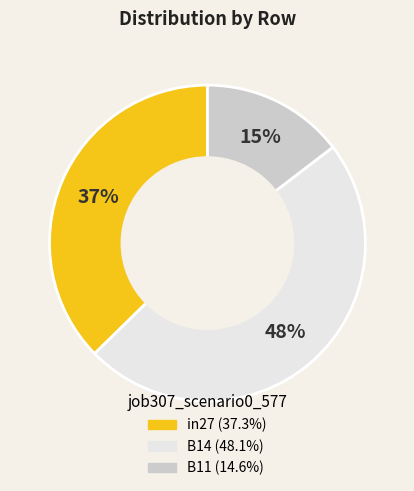

Is there any slice that represents more than half of the pie?

No